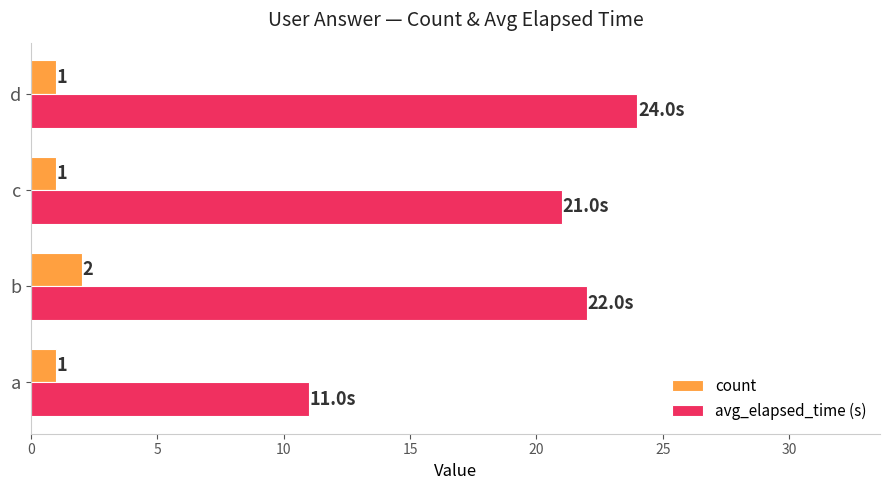

Where is avg_elapsed_time (s) nearest to the value 17?

c